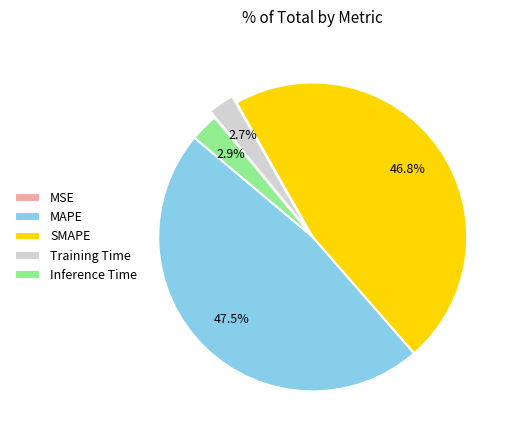

The SMAPE slice represents 47% of the pie. True or false?

True